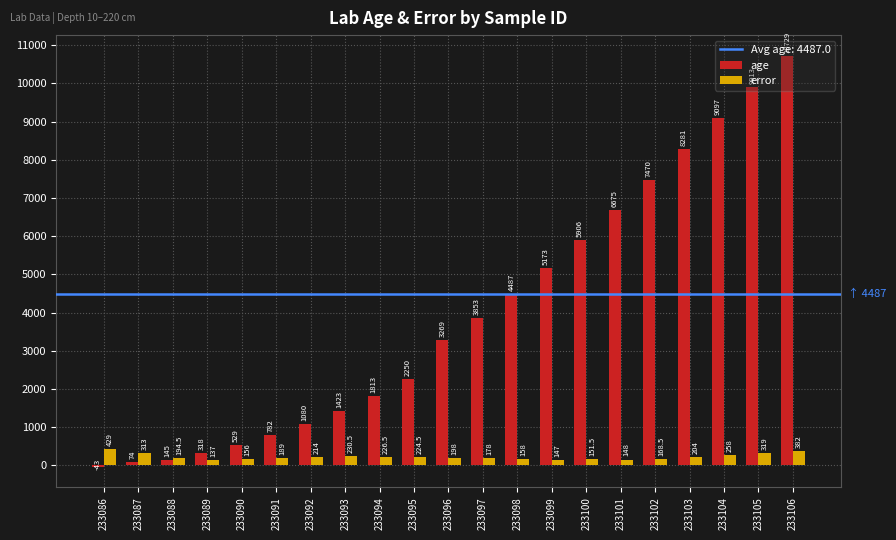

Is it true that error equals 151.5 at 233100?

True